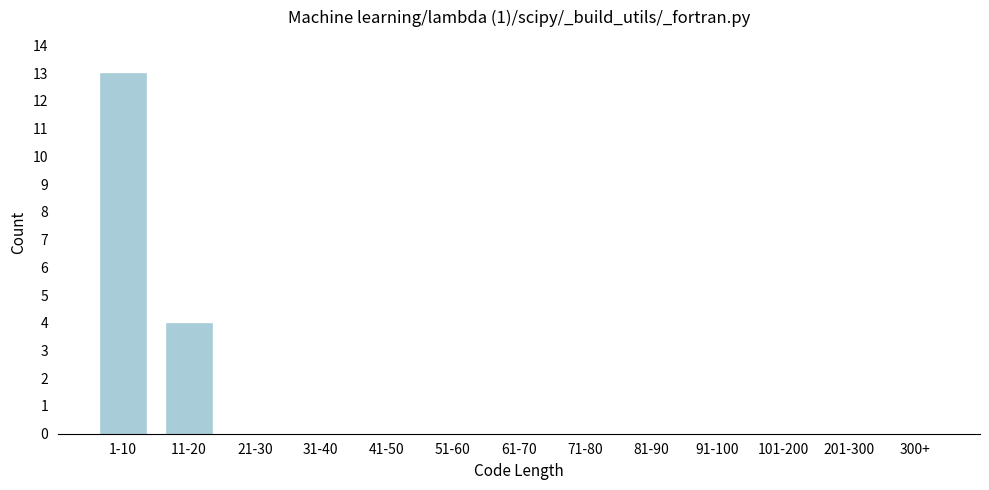

Reading left to right, list all the values displayed in this chart.

1-10=13	11-20=4	21-30=0	31-40=0	41-50=0	51-60=0	61-70=0	71-80=0	81-90=0	91-100=0	101-200=0	201-300=0	300+=0